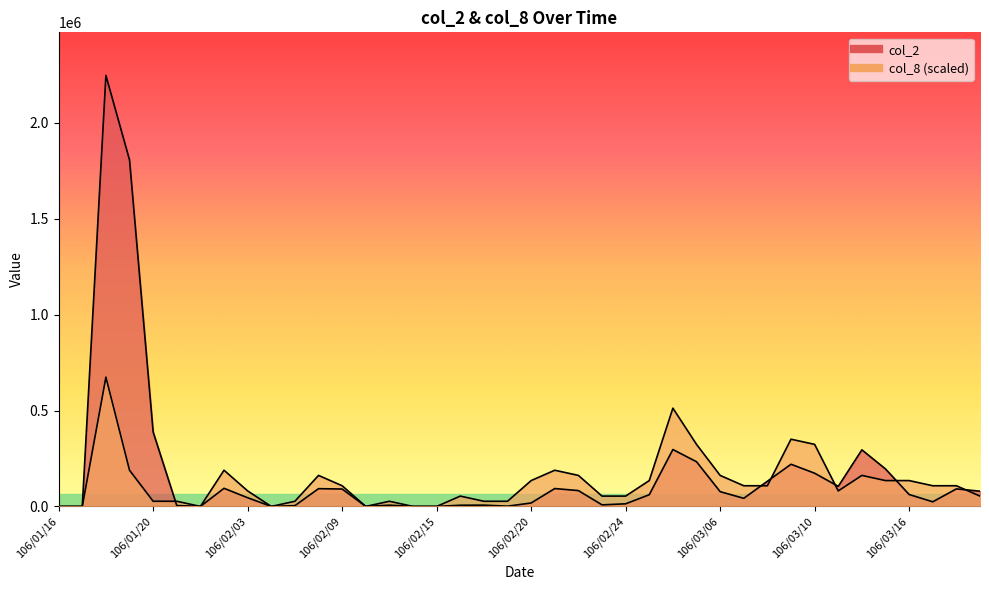

True or false: col_2 has a value of 160416 at 106/02/09.

False